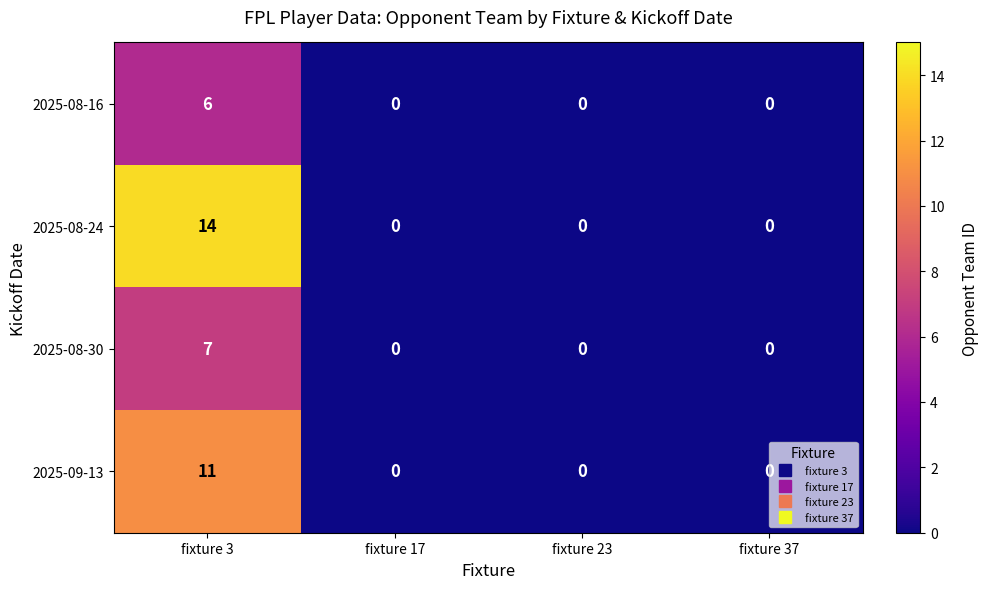

The 2025-09-13 series shows 0 at fixture 17. True or false?

True